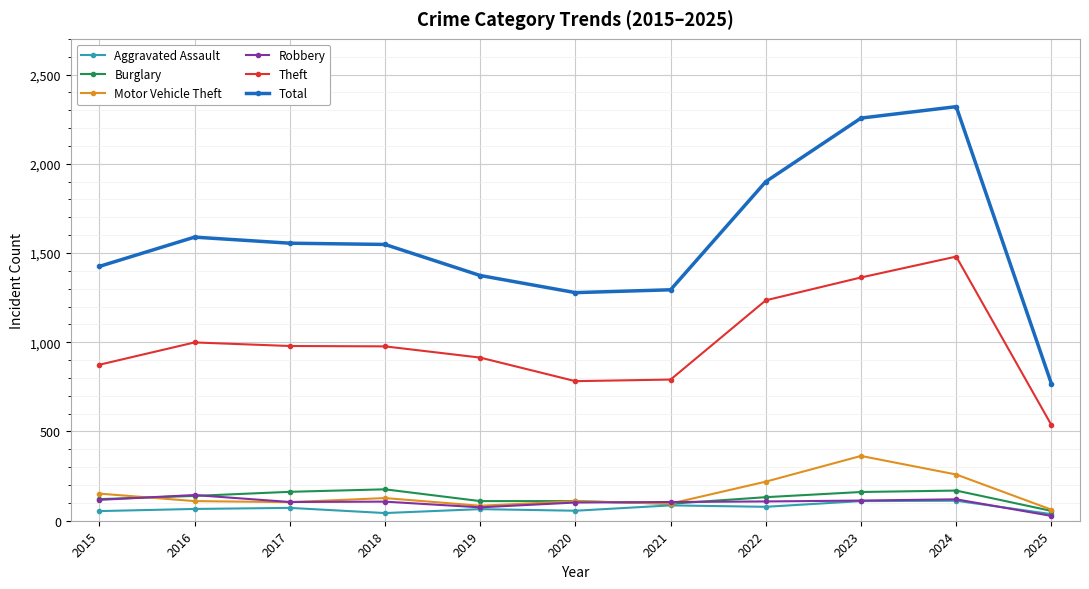

Is the value of Burglary at 2025 greater than the value of Total at 2021?

No